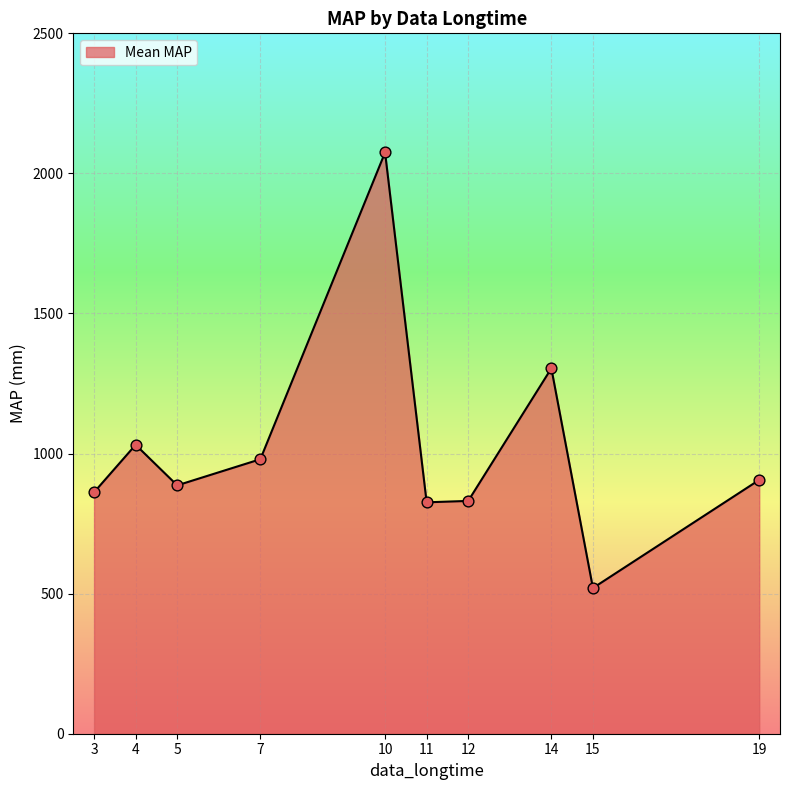

Which has a higher value, 4 or 3?

4